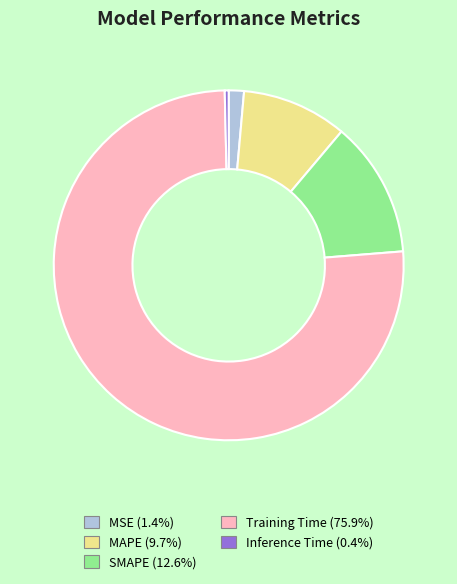

Is there a majority slice in this chart?

Yes